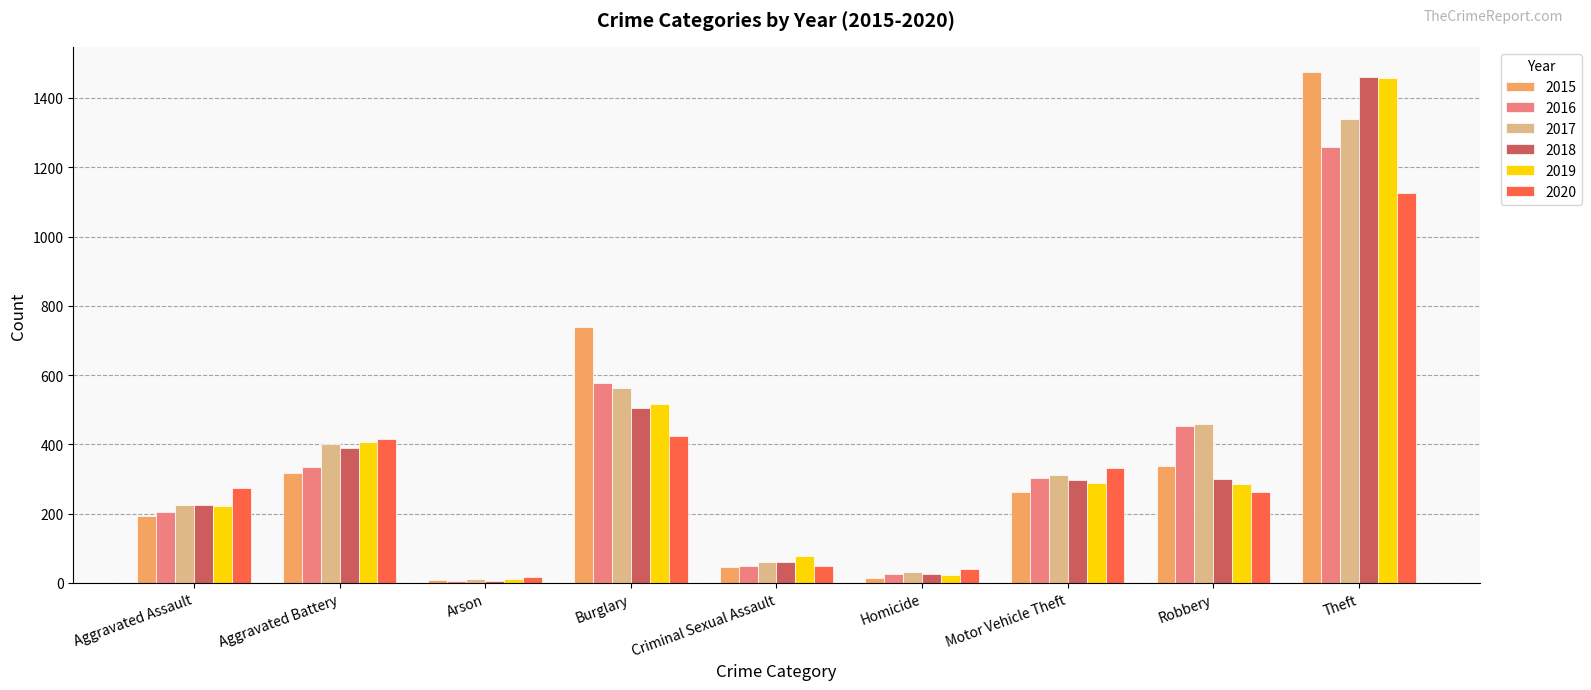

What is the total value across all series at Robbery?

2102